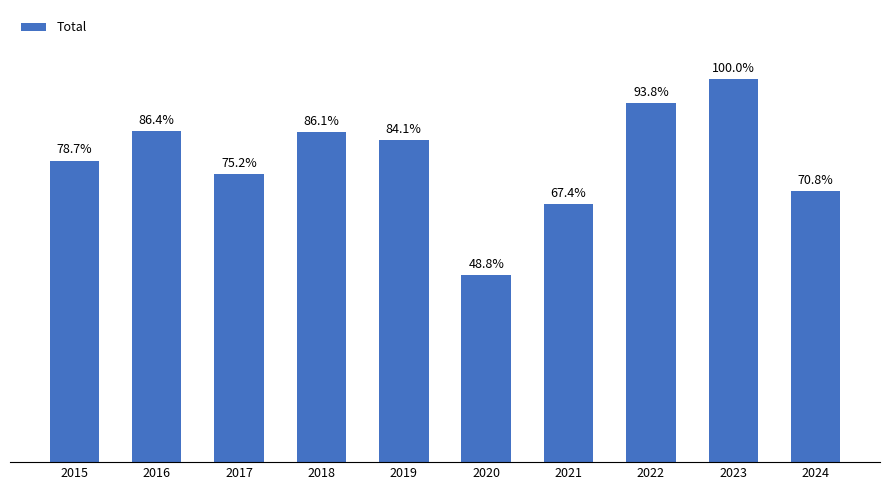

How many bars are there in total?

10